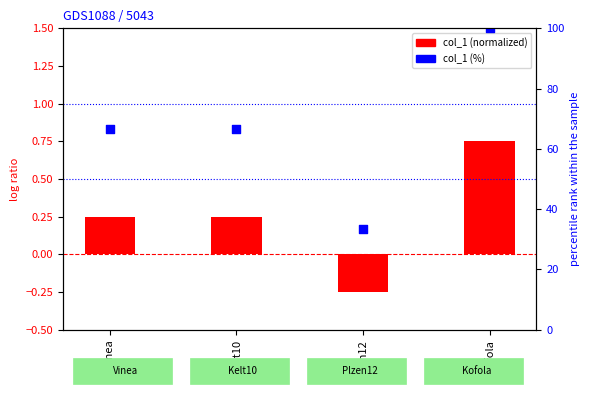

What is the total value across all series at Kofola?

100.8